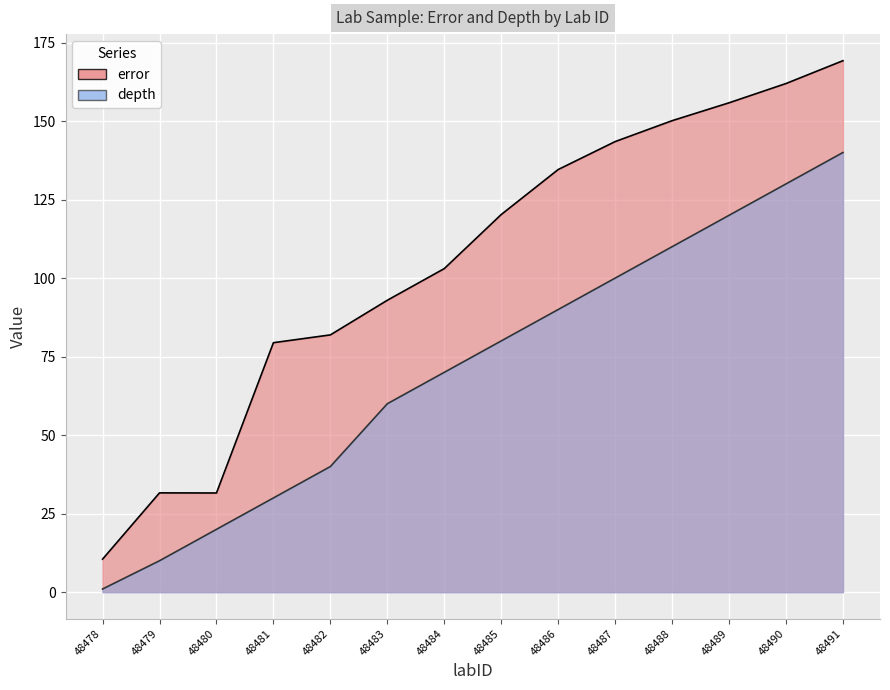

What is the value of the depth point at the 3rd from the left?

20.0